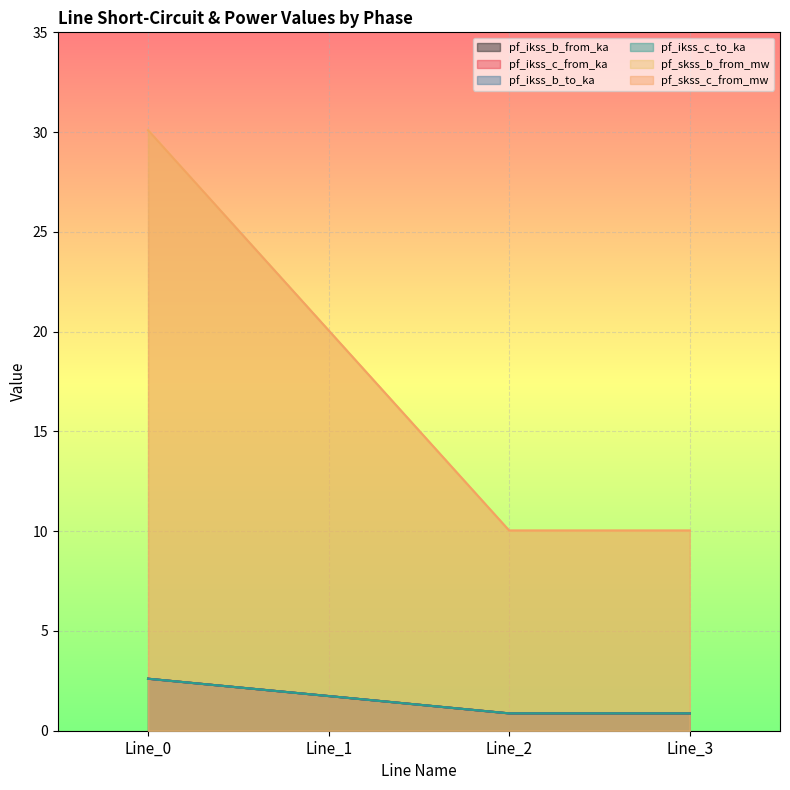

The pf_ikss_c_from_ka series shows 3.5 at Line_0. True or false?

False